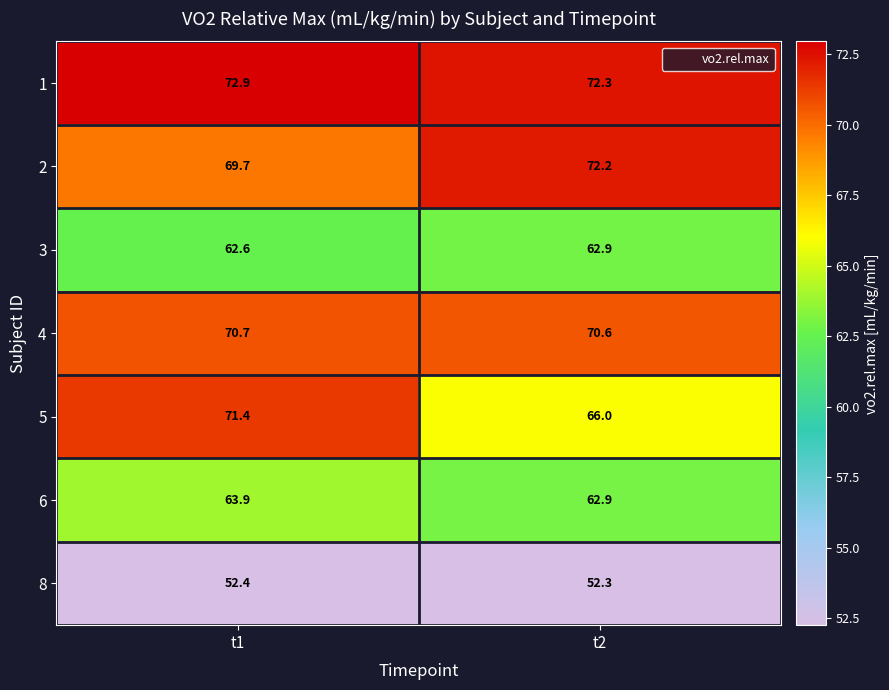

What is the smallest value displayed?

52.3